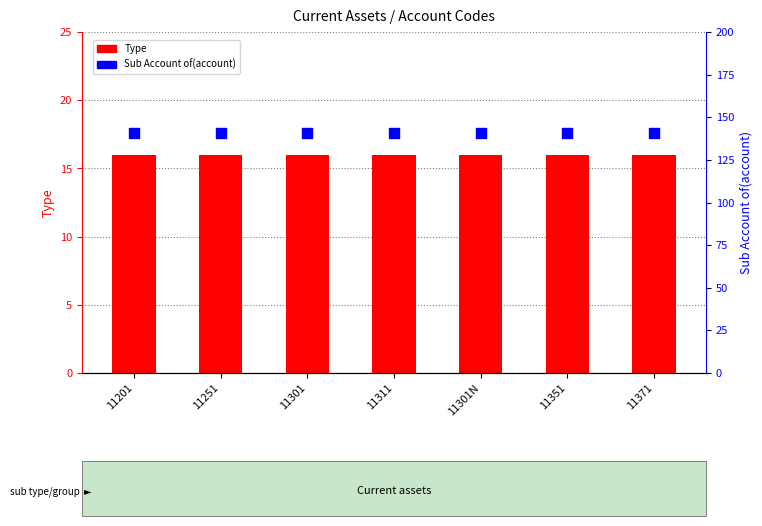

At how many categories does at least one series exceed 71?

7